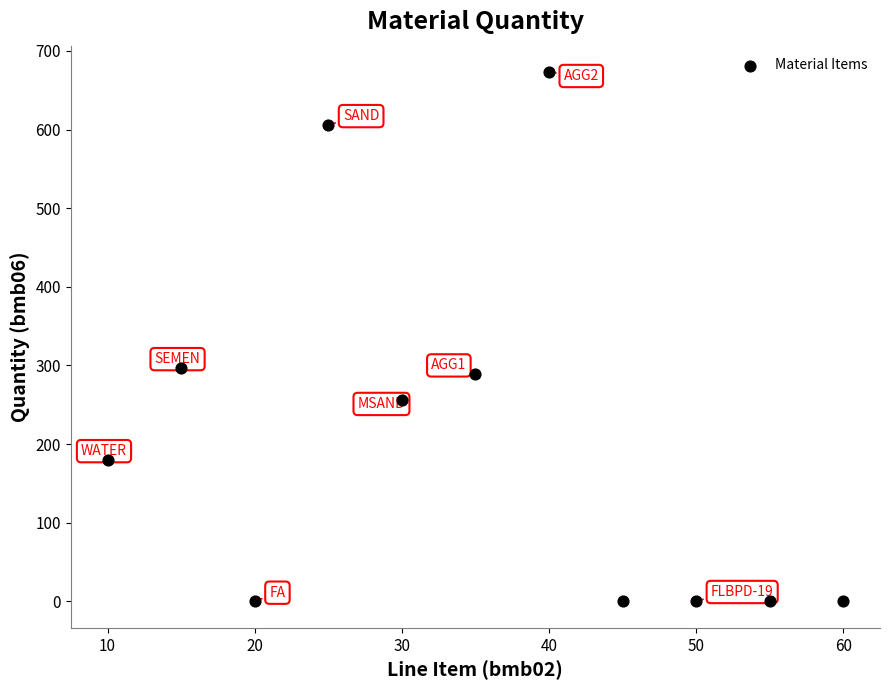

What Y value in the scatter plot is closest to 336?

297.0